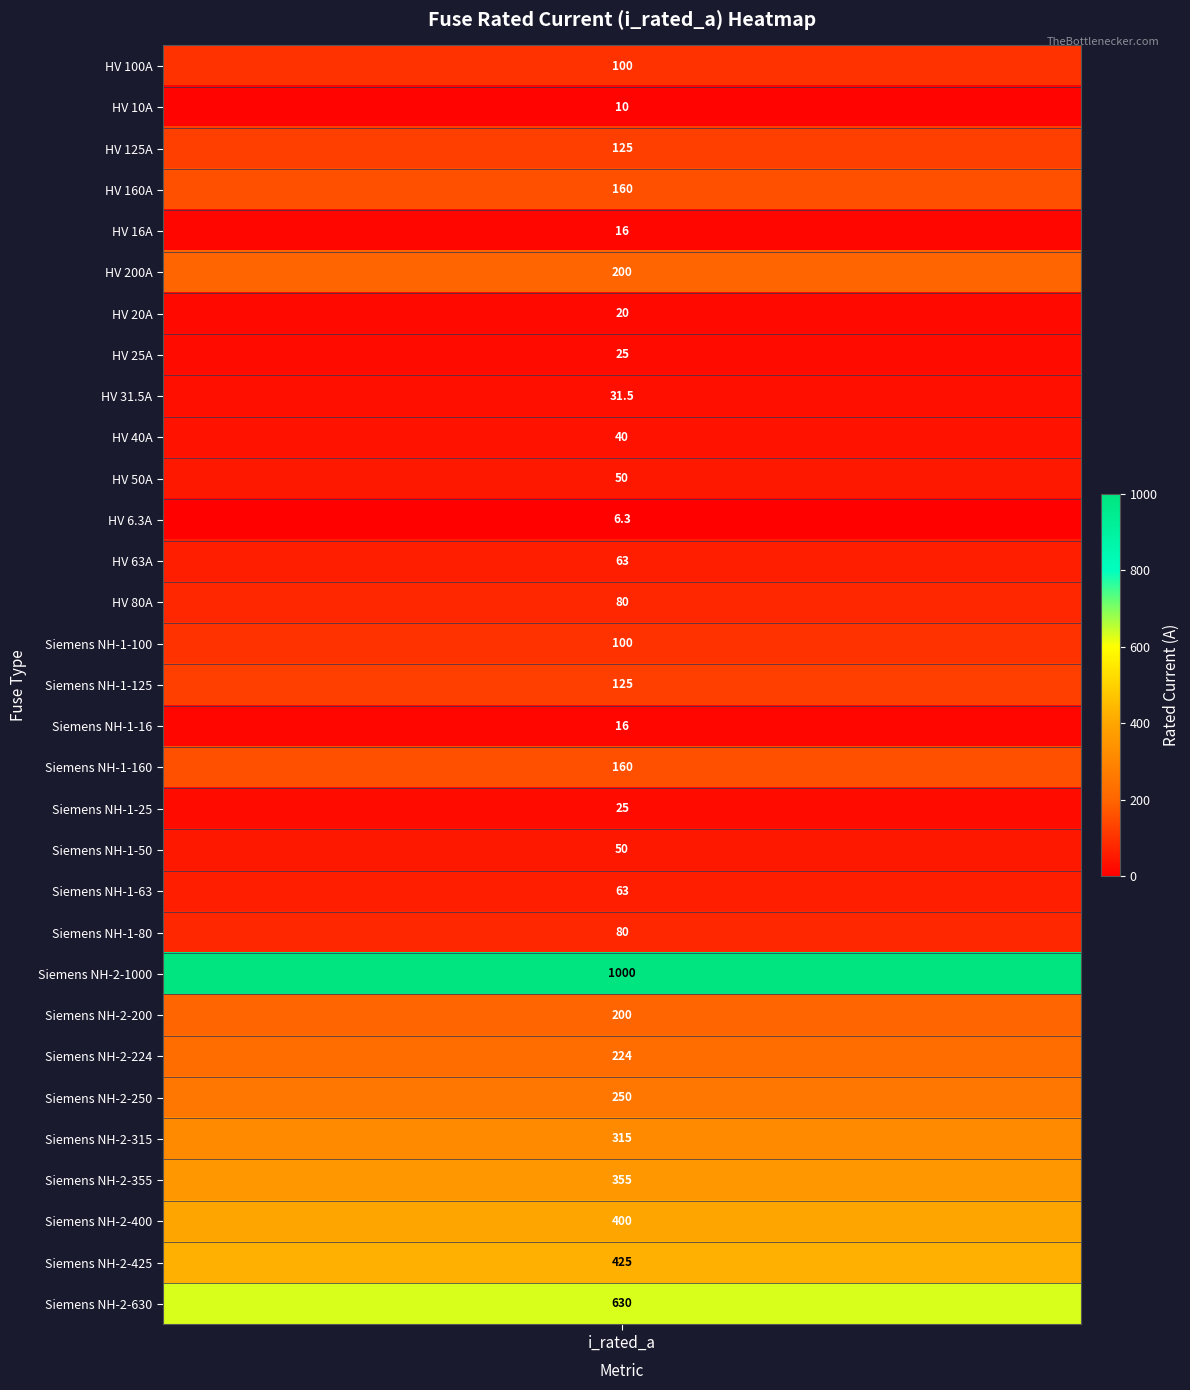

How many data points are above 100?

14